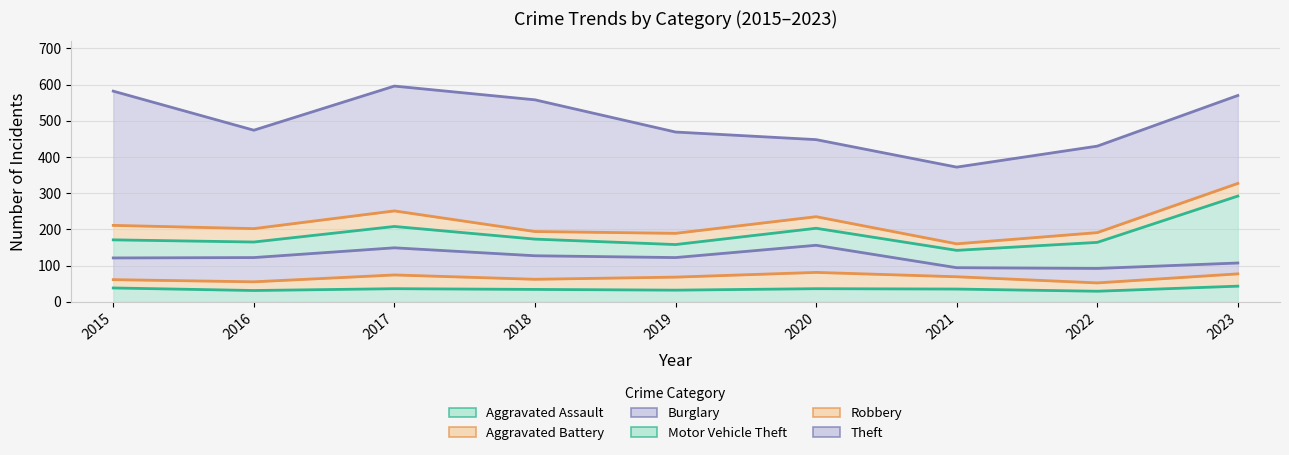

Where does the Aggravated Battery series first go above 34?

2017